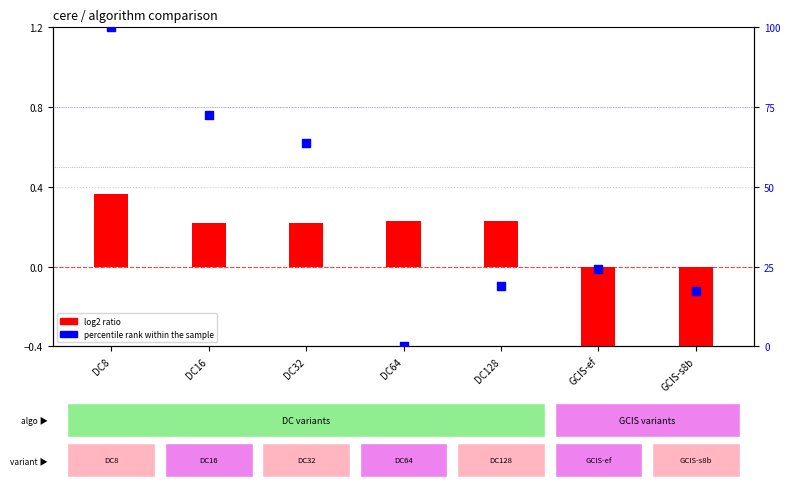

At which category is the sum across all series the highest?

DC8